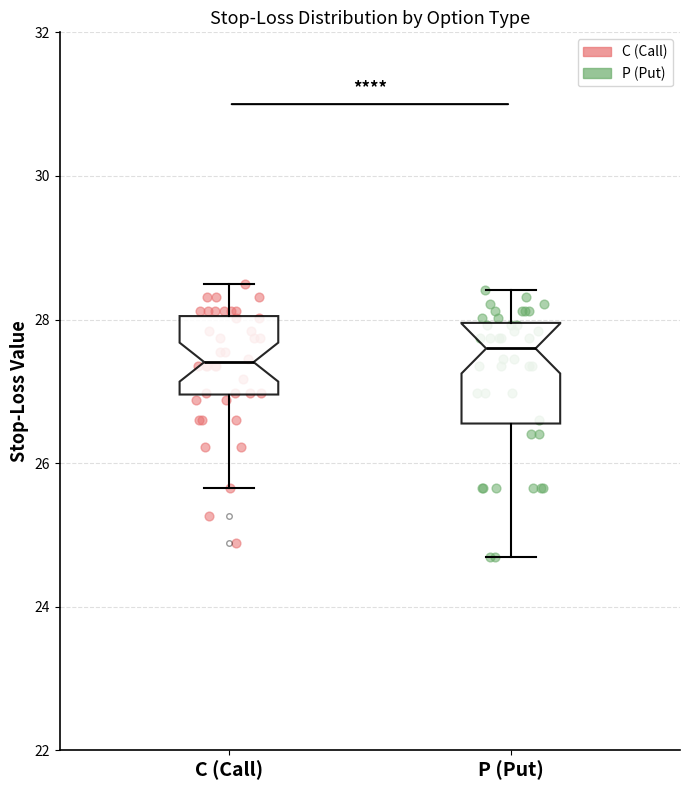

Where does the lower whisker of the box for P (Put) end on the y-axis? The values are not printed on the chart, so give them approximately, as read against the axis.

24.8